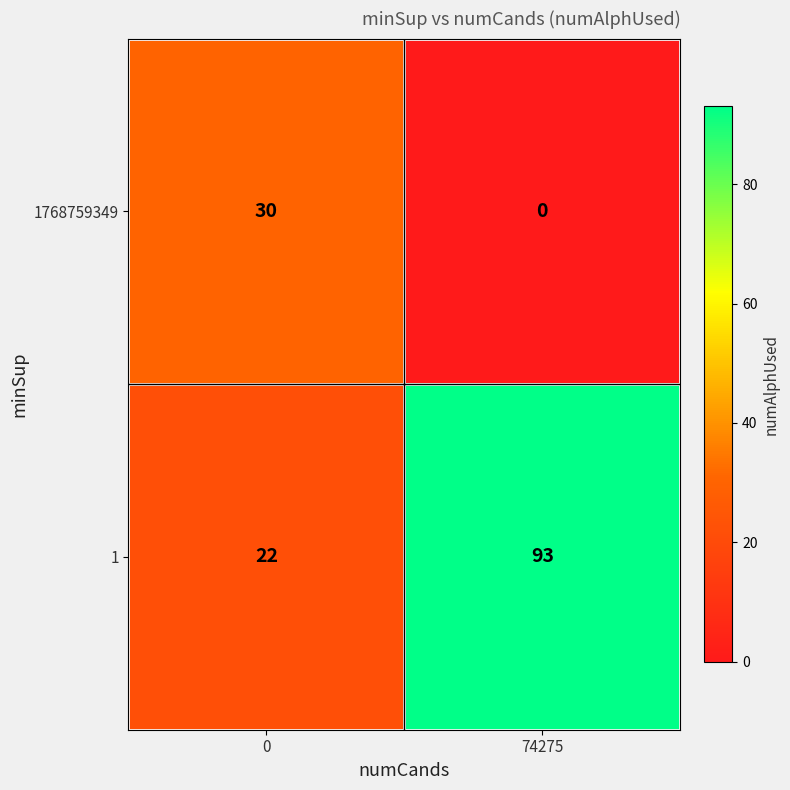

Is it true that 1 equals 22 at 0?

True